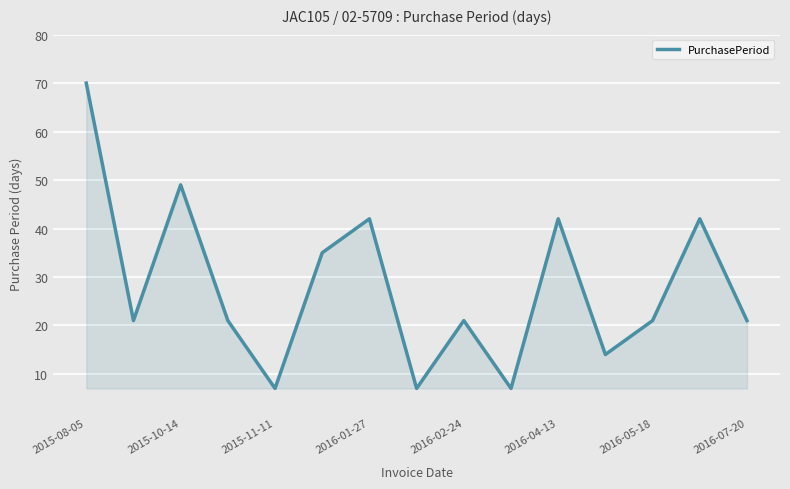

What is the smallest value displayed?

7